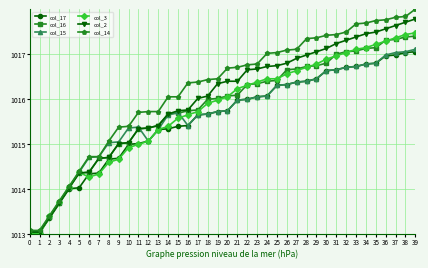

How many lines are shown in the chart?

6